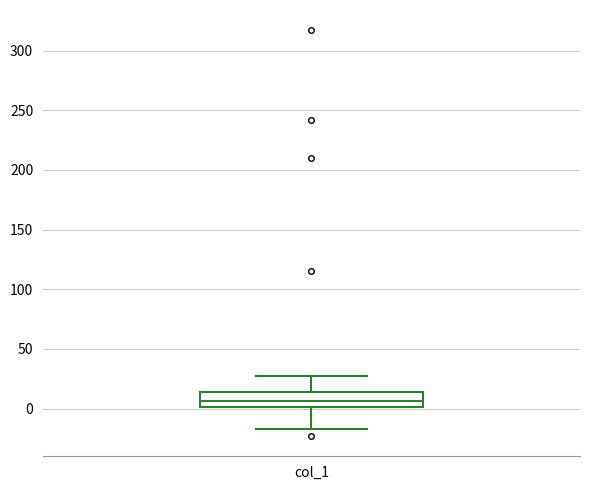

Where is the upper edge of the box for col_1 on the y-axis? The values are not printed on the chart, so give them approximately, as read against the axis.

15